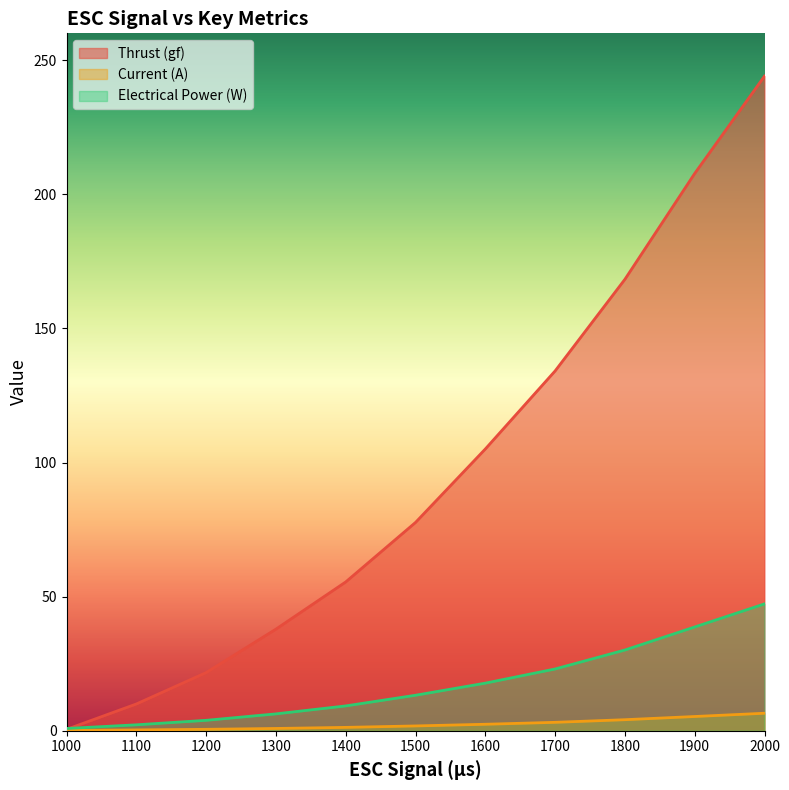

Reading left to right, extract all data points from this chart.

Thrust (gf): 0.5	10.0	21.7	37.9	55.5	77.7	105.0	134.1	168.3	207.8	244.1
Current (A): 0.1	0.3	0.5	0.9	1.3	1.8	2.4	3.1	4.1	5.3	6.5
Electrical Power (W): 0.9	2.2	3.9	6.3	9.3	13.2	17.8	23.0	30.1	38.7	47.3